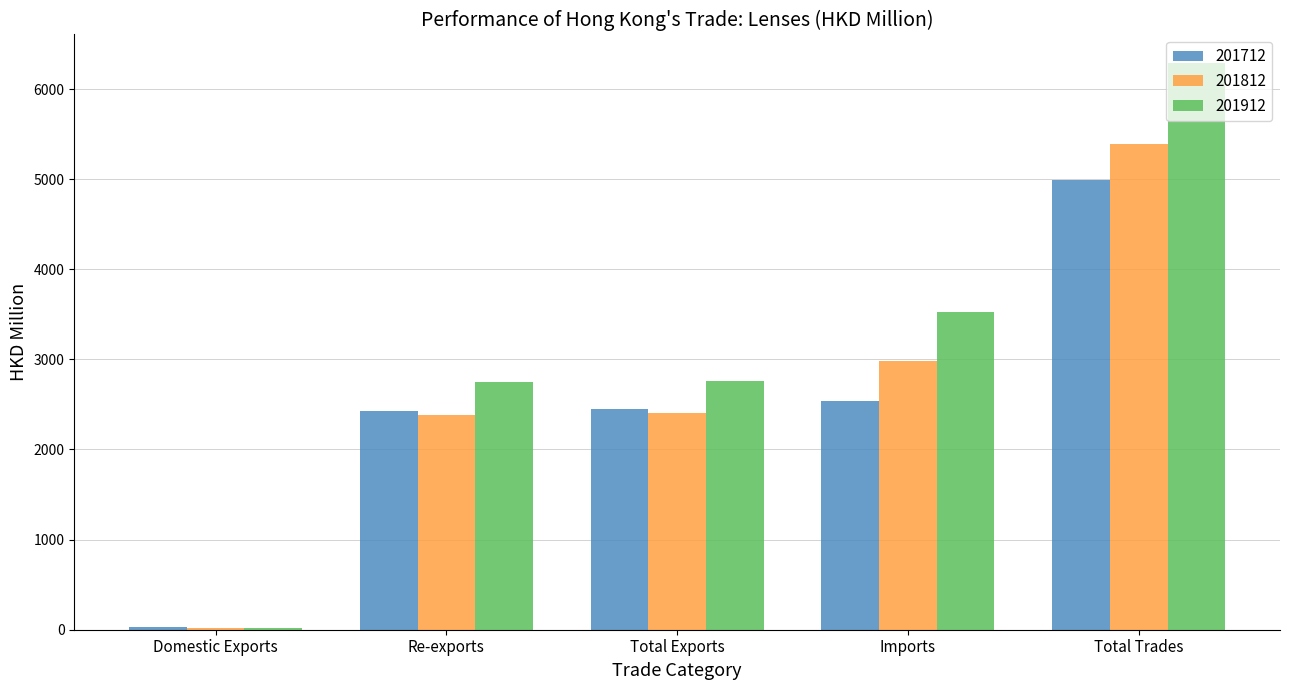

What is the sum of the 201912 values at Total Exports and Total Trades?

9052.0